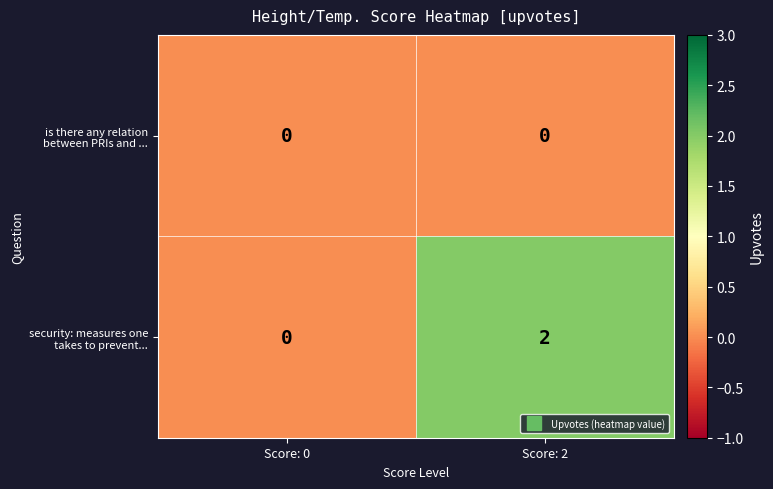

What is the difference between the highest and lowest values at Score: 2?

2